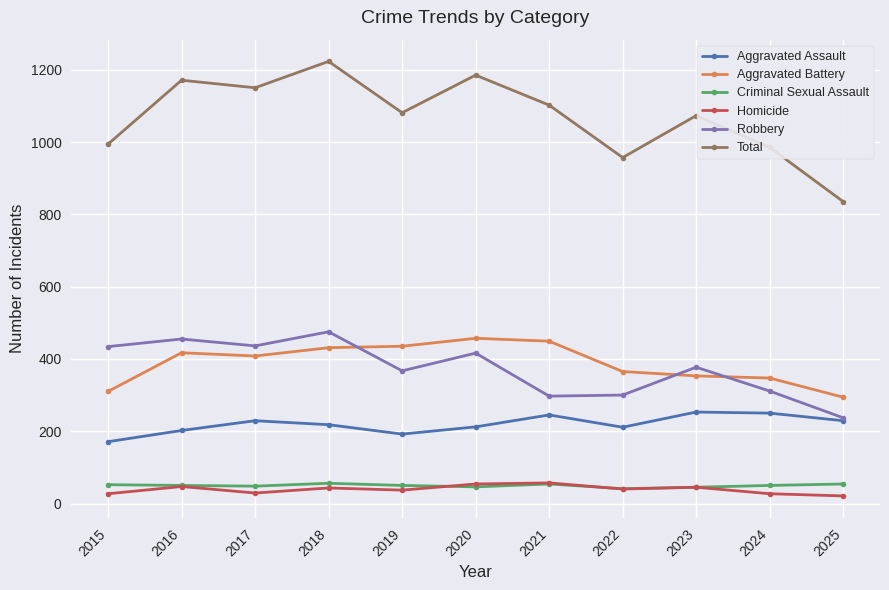

How many lines are shown in the chart?

6